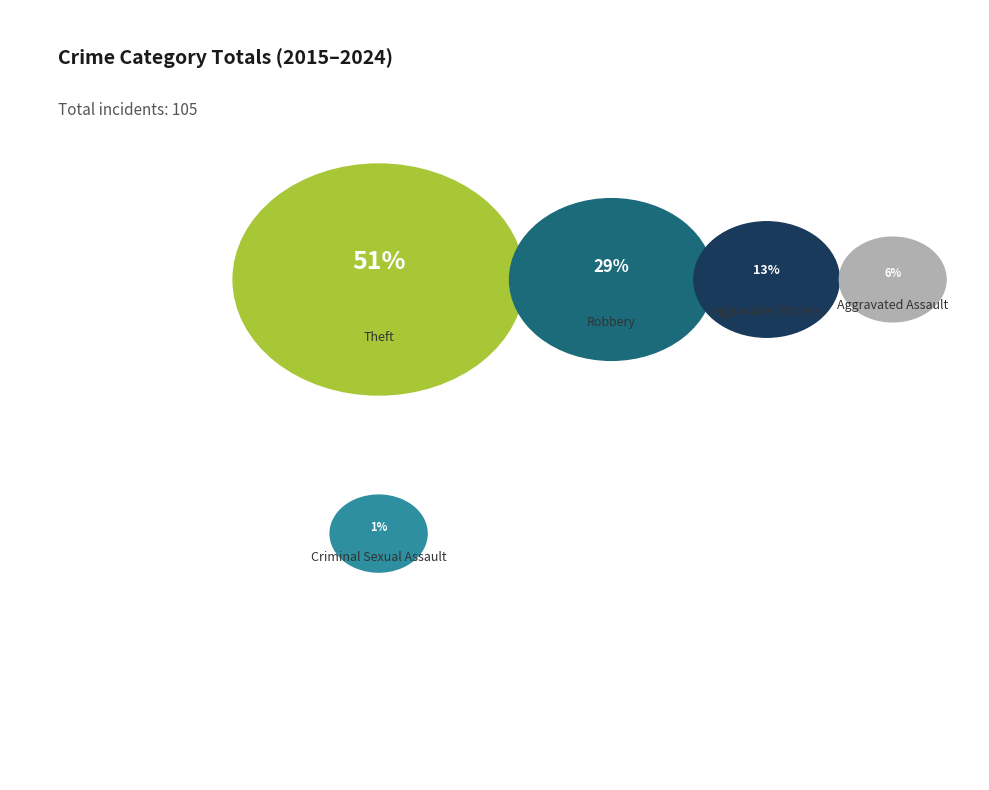

Is there any slice that represents more than half of the pie?

Yes